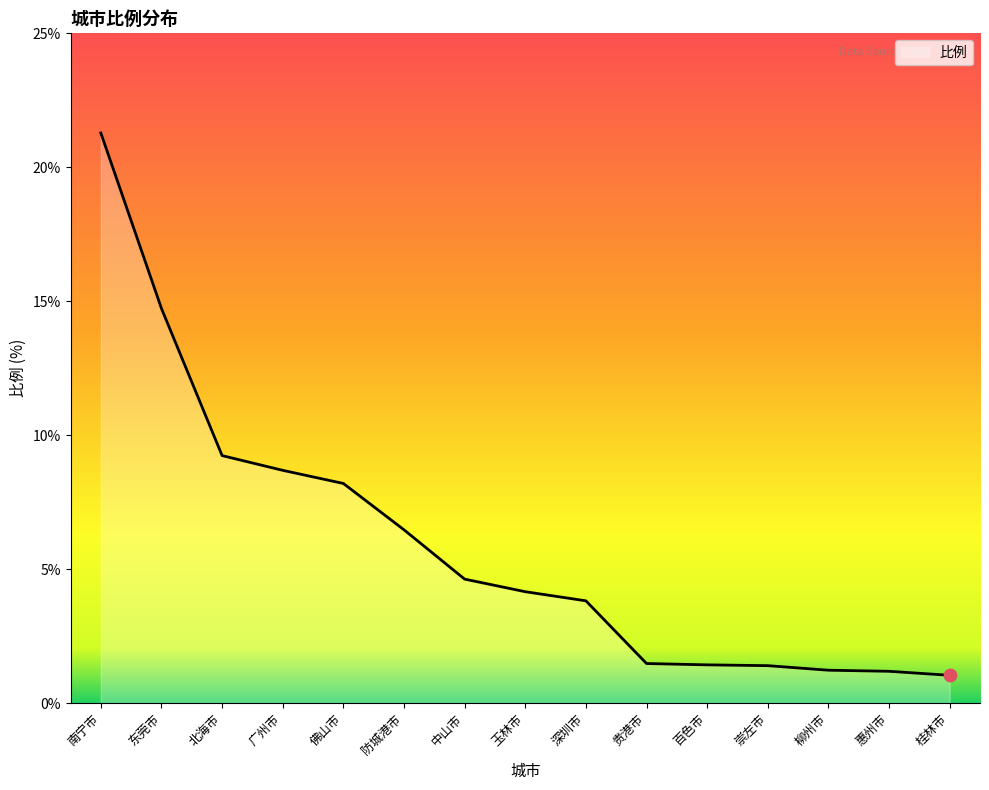

Approximately how many times larger is the value at 深圳市 compared to 防城港市?

0.6